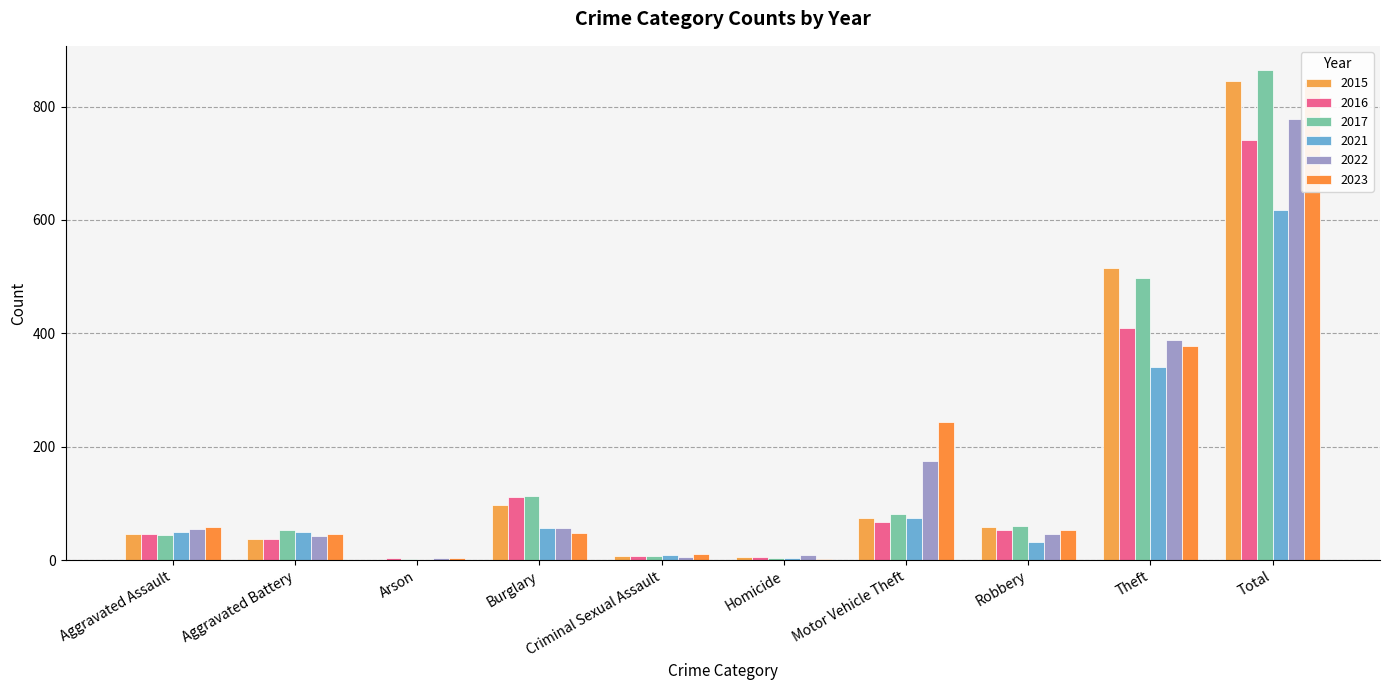

Reading right to left, extract all data points from this chart.

2015: Total=845	Theft=515	Robbery=59	Motor Vehicle Theft=75	Homicide=6	Criminal Sexual Assault=7	Burglary=98	Arson=1	Aggravated Battery=38	Aggravated Assault=46
2016: Total=741	Theft=409	Robbery=54	Motor Vehicle Theft=67	Homicide=5	Criminal Sexual Assault=7	Burglary=112	Arson=4	Aggravated Battery=37	Aggravated Assault=46
2017: Total=864	Theft=497	Robbery=60	Motor Vehicle Theft=82	Homicide=4	Criminal Sexual Assault=7	Burglary=114	Arson=2	Aggravated Battery=54	Aggravated Assault=44
2021: Total=618	Theft=341	Robbery=32	Motor Vehicle Theft=75	Homicide=4	Criminal Sexual Assault=9	Burglary=57	Arson=1	Aggravated Battery=49	Aggravated Assault=50
2022: Total=779	Theft=388	Robbery=46	Motor Vehicle Theft=175	Homicide=9	Criminal Sexual Assault=5	Burglary=56	Arson=3	Aggravated Battery=42	Aggravated Assault=55
2023: Total=844	Theft=377	Robbery=53	Motor Vehicle Theft=243	Homicide=2	Criminal Sexual Assault=11	Burglary=48	Arson=4	Aggravated Battery=47	Aggravated Assault=59